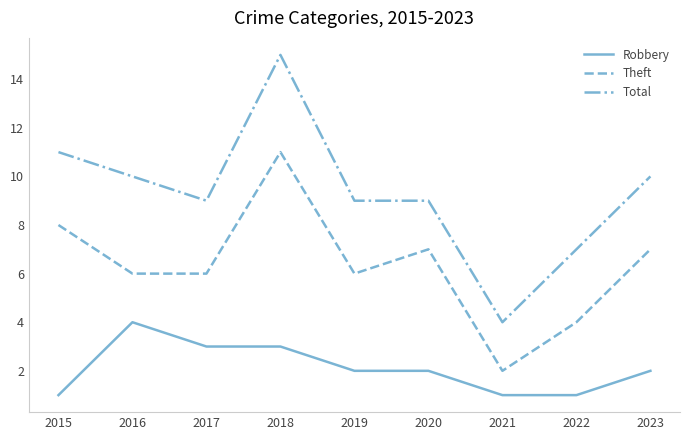

True or false: Theft and Total cross at least once.

False